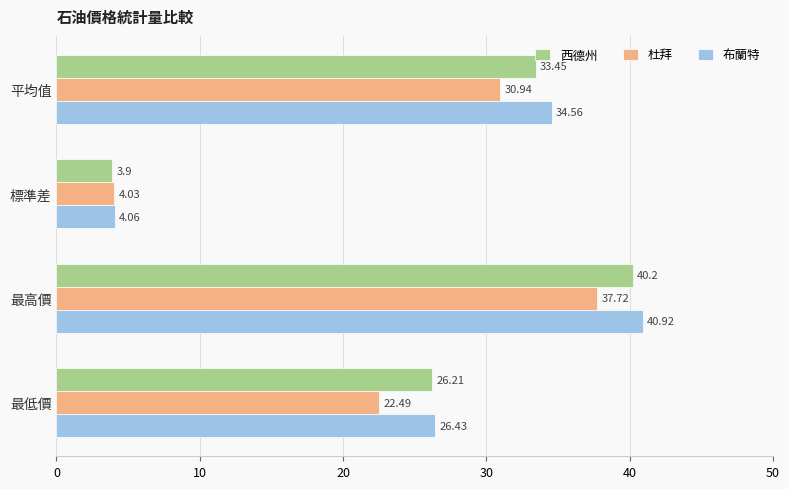

What is the minimum value shown in the chart?

3.9